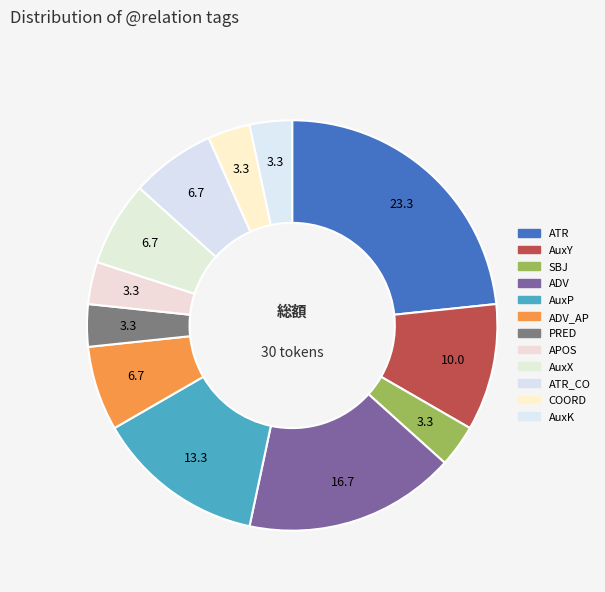

Rank the categories by value from lowest to highest.

SBJ, PRED, APOS, COORD, AuxK, ADV_AP, AuxX, ATR_CO, AuxY, AuxP, ADV, ATR